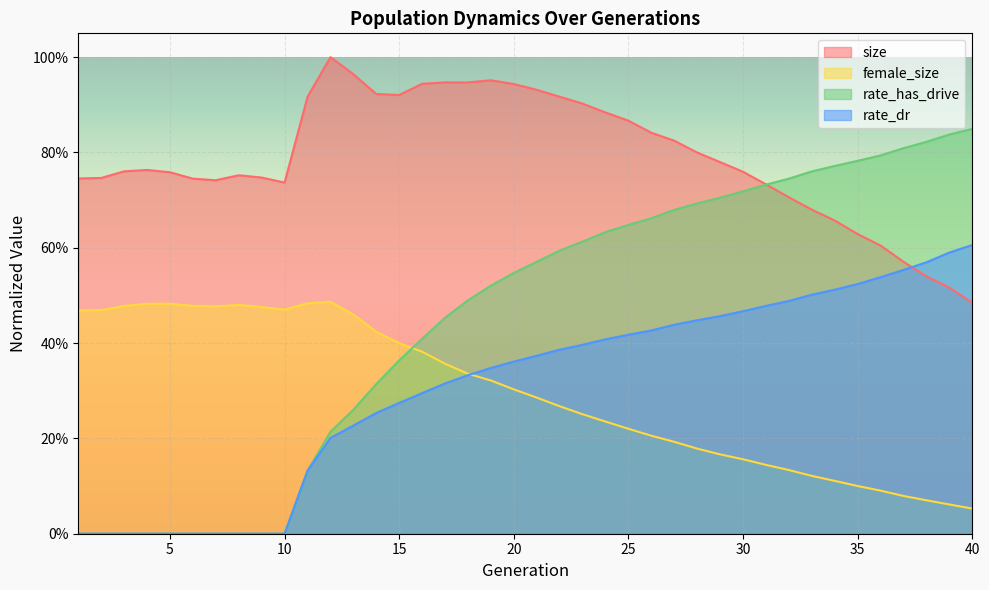

Is the value of rate_has_drive at 29 greater than the value of female_size at 23?

Yes